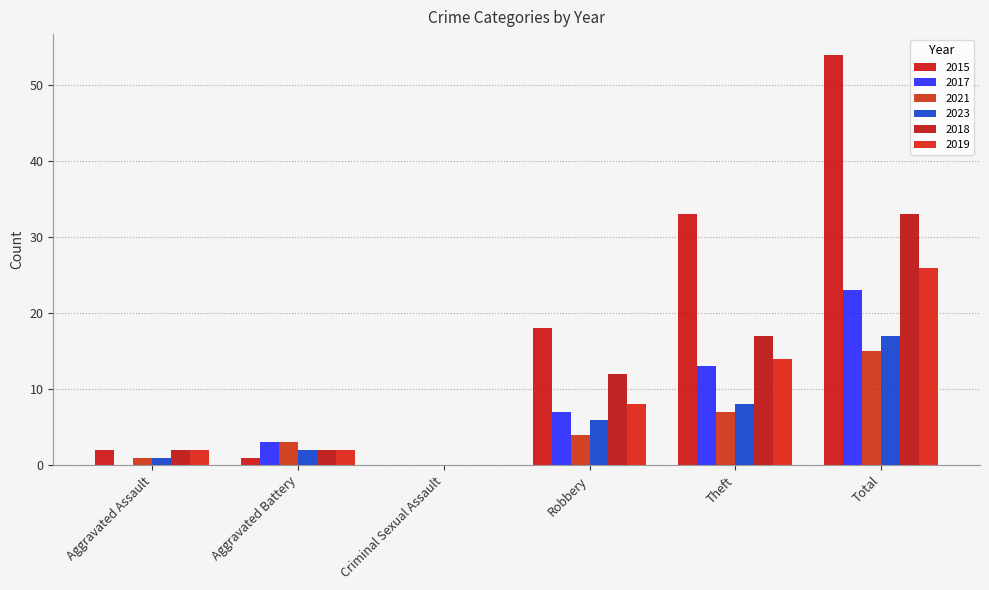

What is the difference between the highest and lowest values at Total?

39